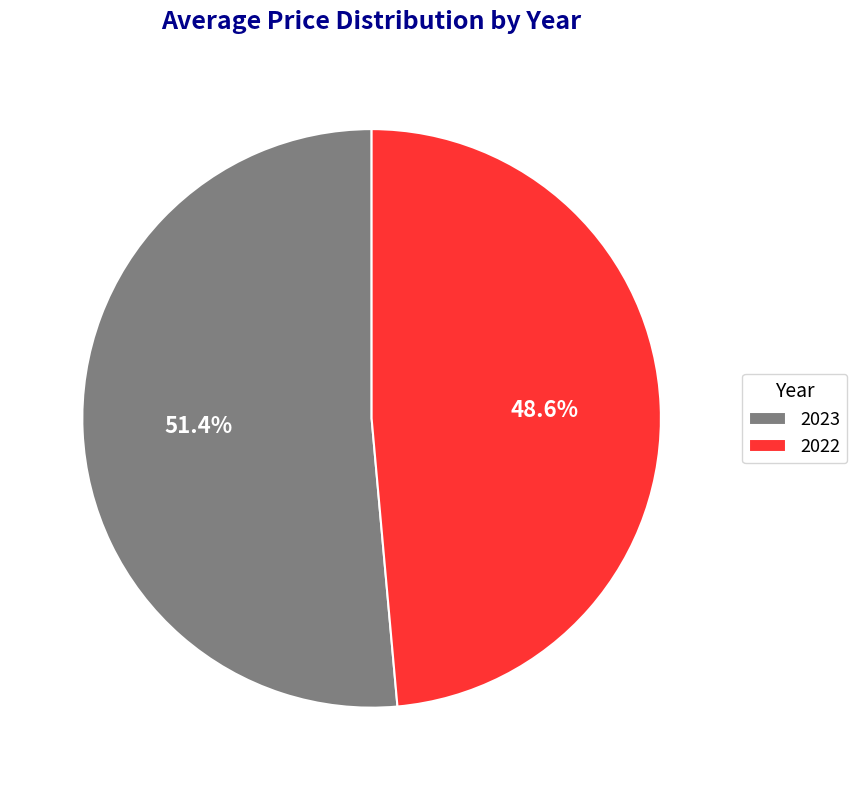

The 2023 slice represents 63% of the pie. True or false?

False